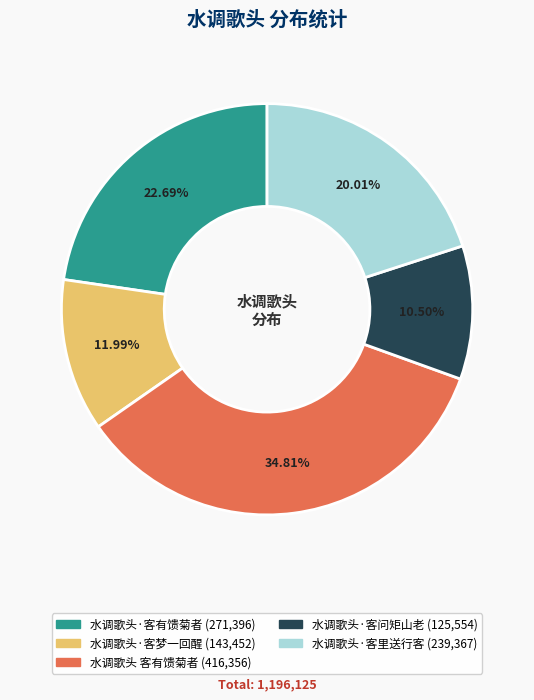

Does any single category account for the majority?

No